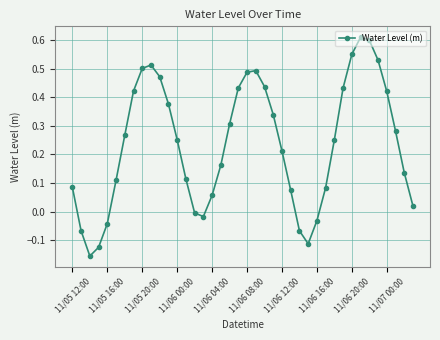

What is the difference between the maximum and minimum values?

0.8